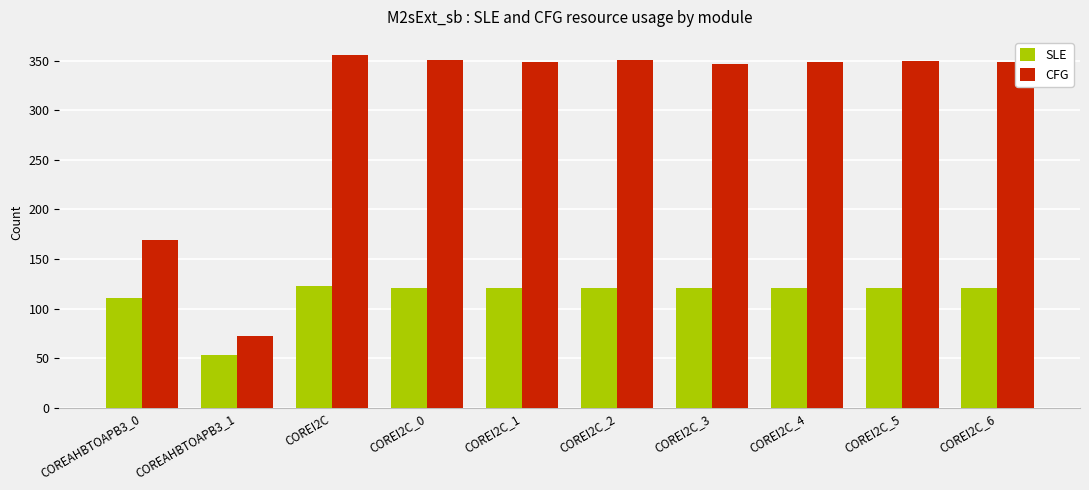

What is the label of the 8th bar from the right?

COREI2C